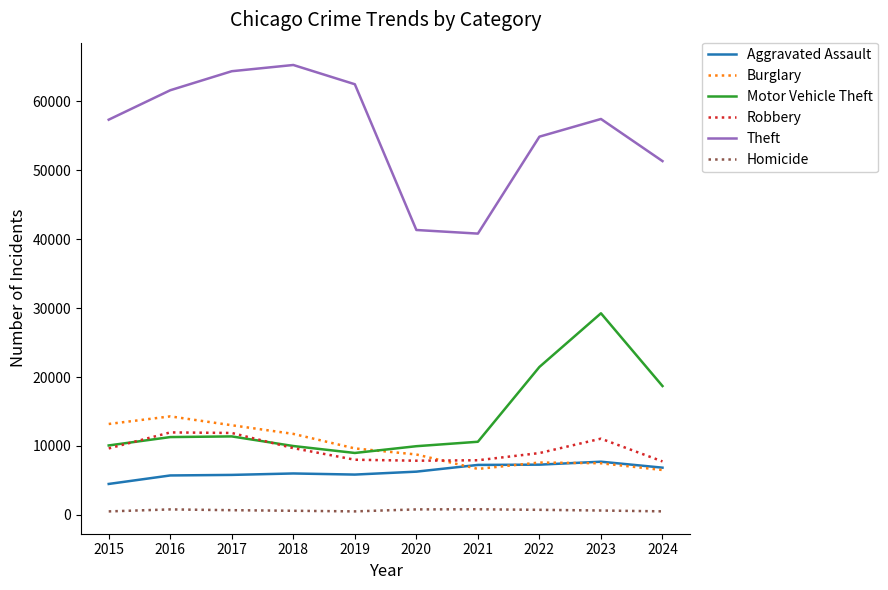

What is the difference between the maximum and minimum values in the Robbery series?

4210